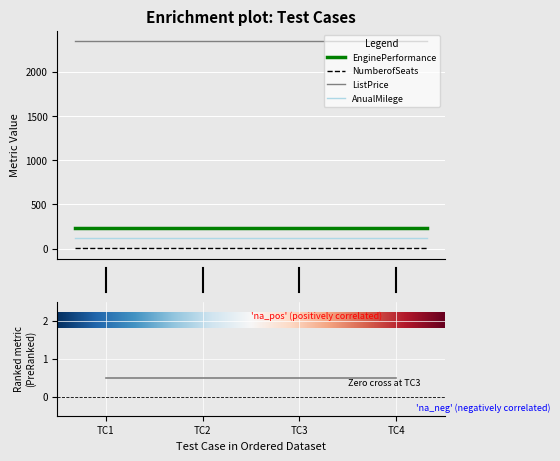

True or false: NumberofSeats has a value of 3 at Test Case 3: Camper.

True